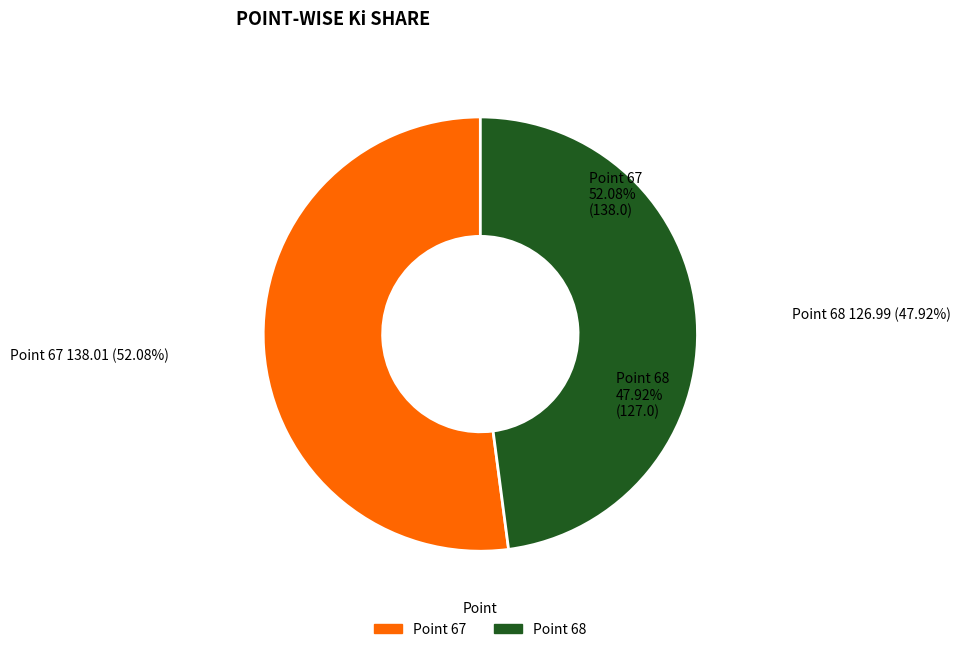

Which category has the biggest portion of the pie?

Point 67